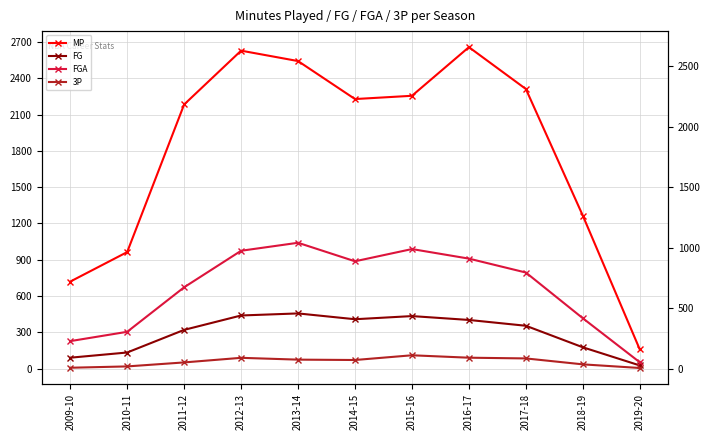

Count the number of data series in this chart.

4